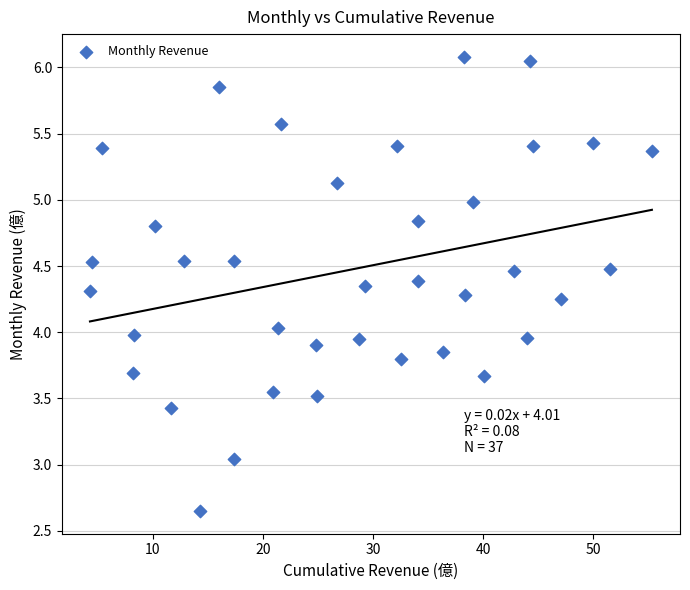

What is the range of X values (max minus min)?

51.0